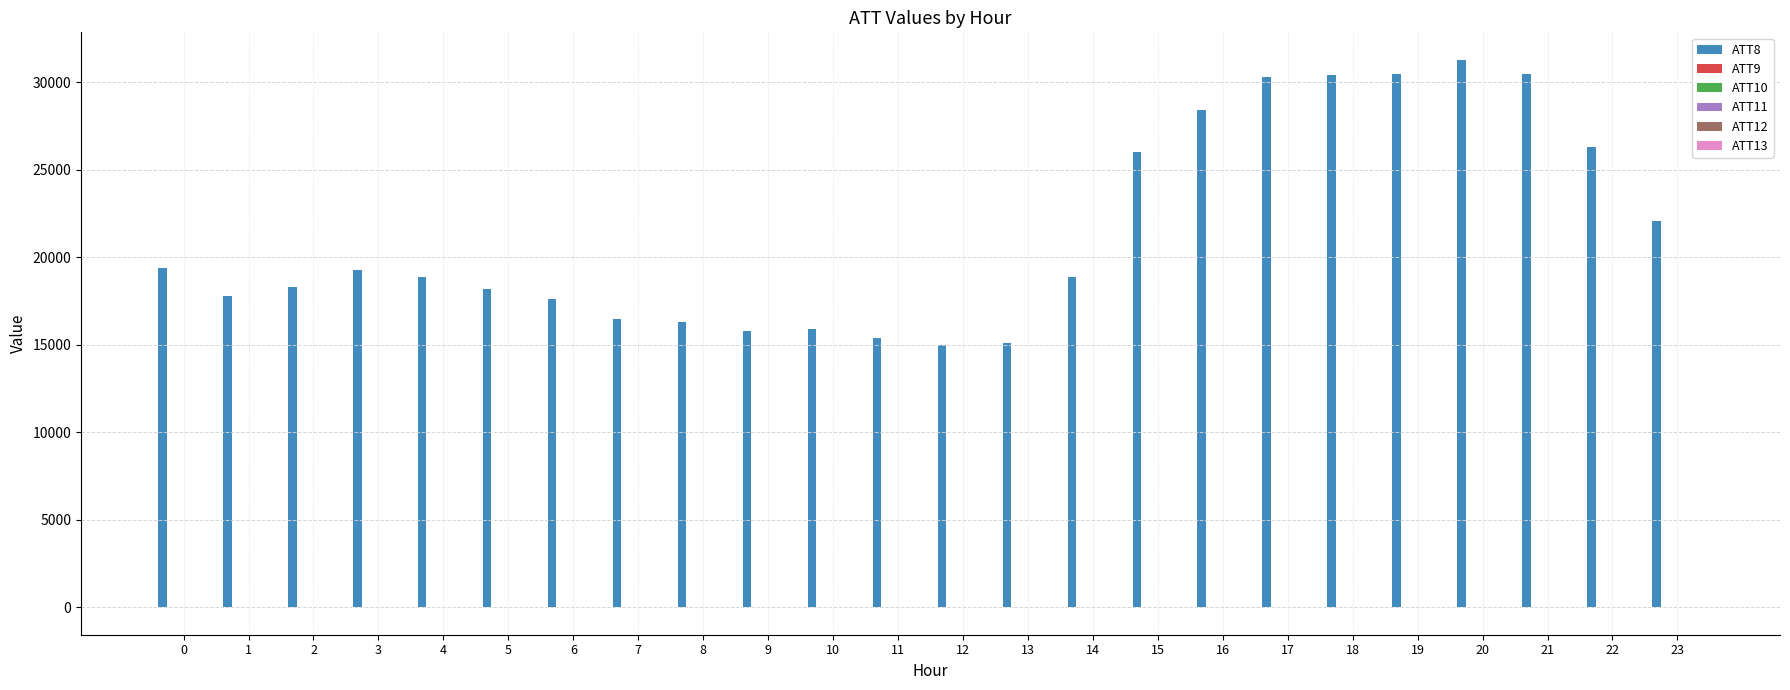

How many groups of bars are there?

24